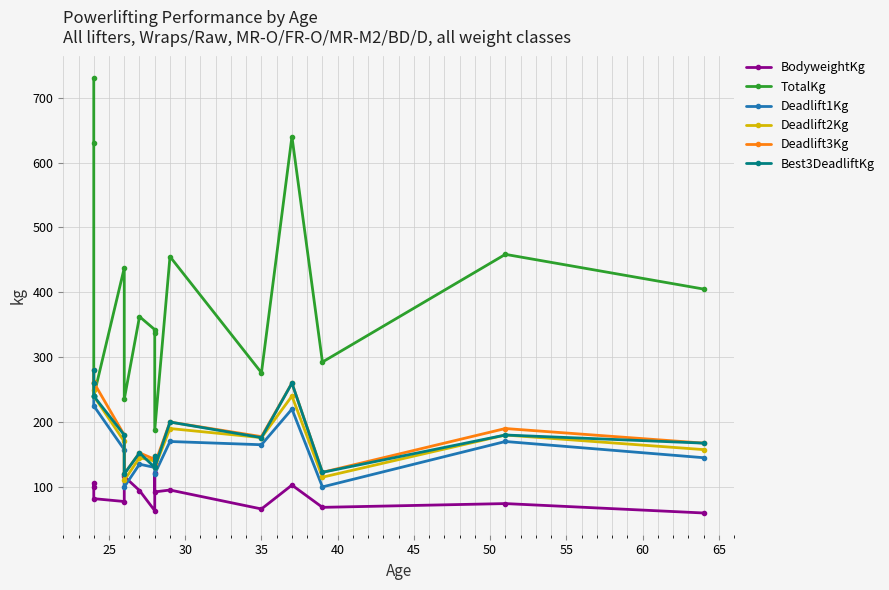

What is the difference between the BodyweightKg values at 30 and 65?

13.3